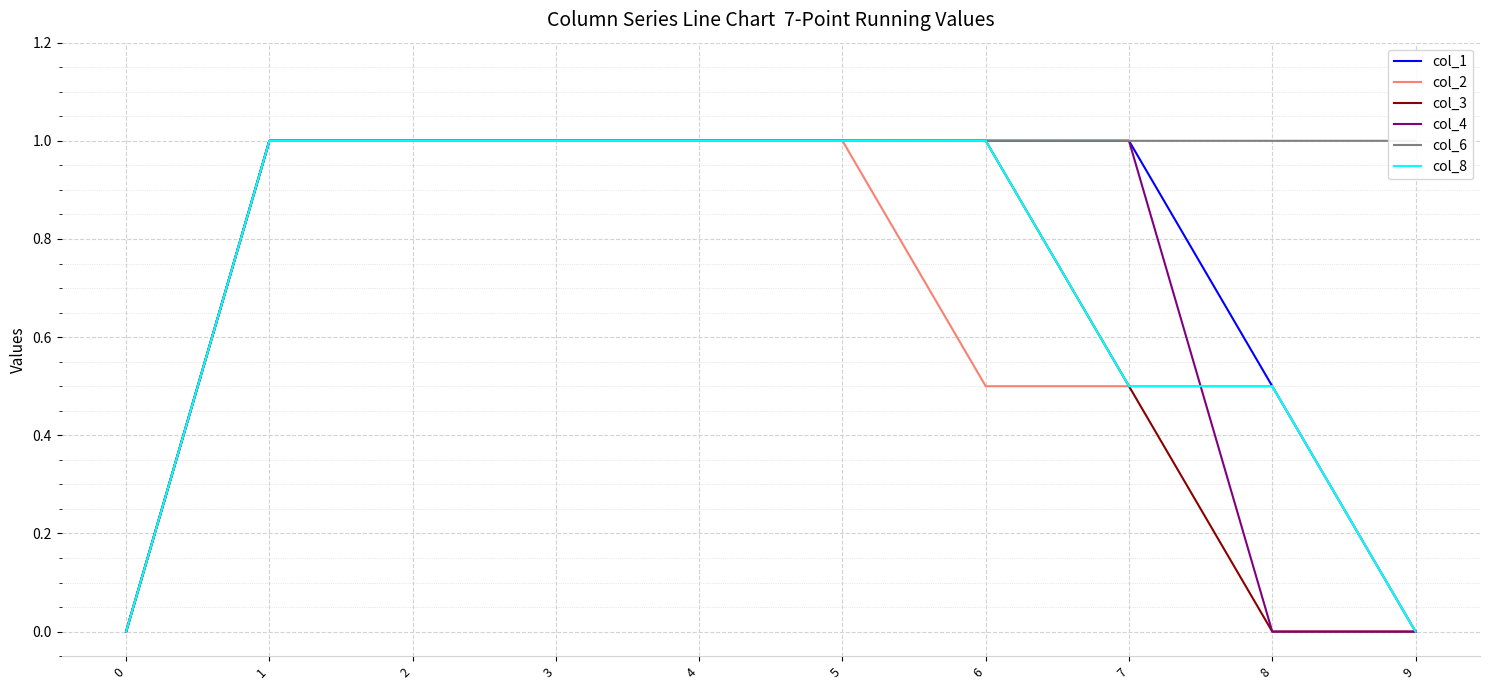

Is it true that col_1 equals 0.2 at 8?

False